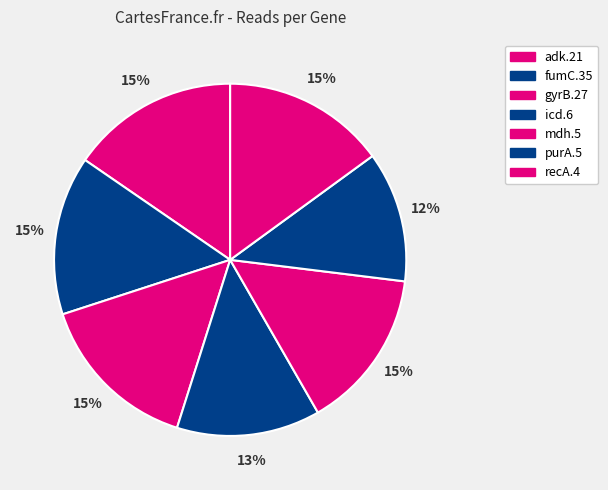

Does adk.21 account for over 50% of the chart?

No